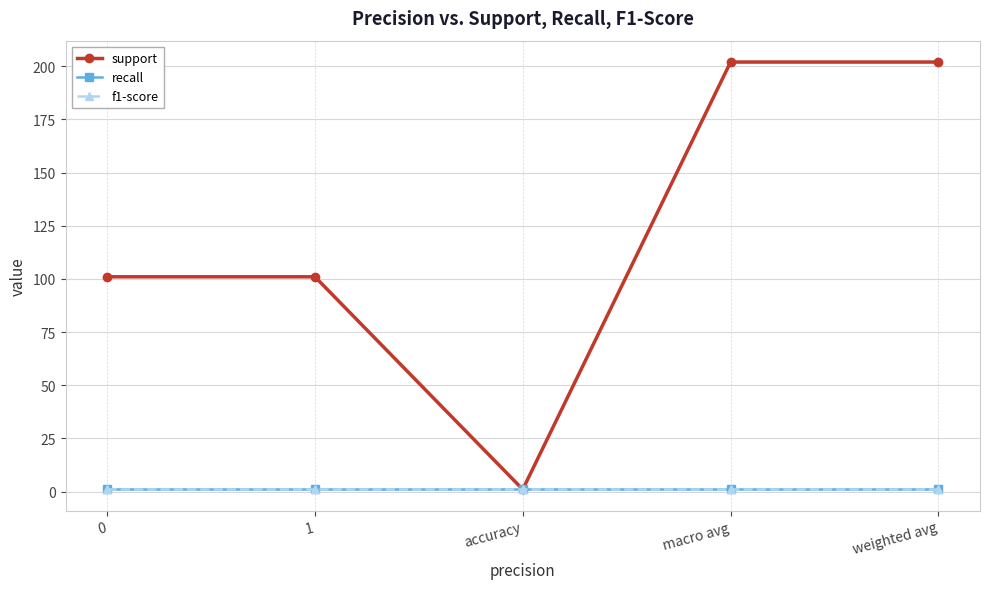

What is the label of the 3rd point from the left?

accuracy